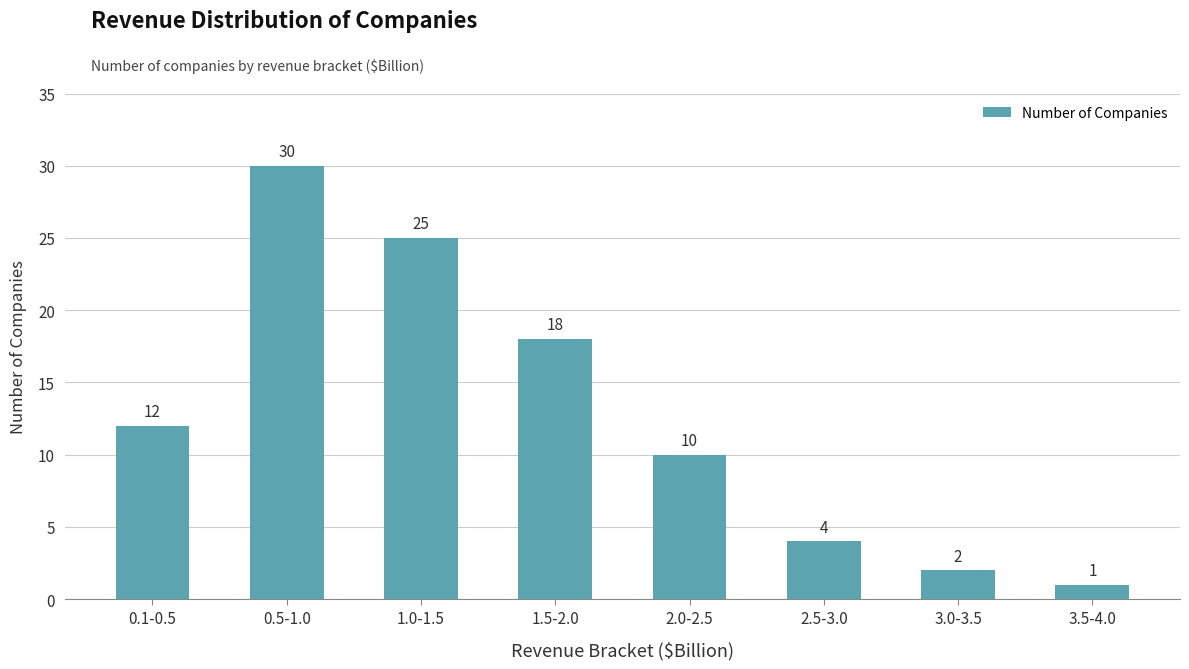

How many bars are there in total?

8